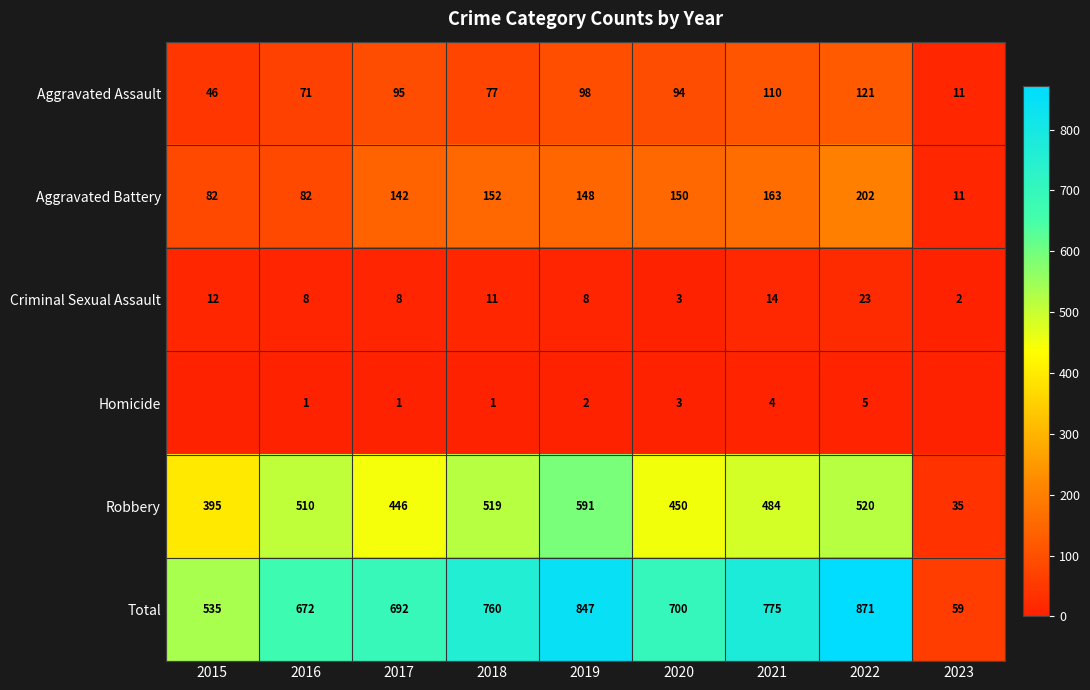

Where does the Criminal Sexual Assault series first go above 8?

2015